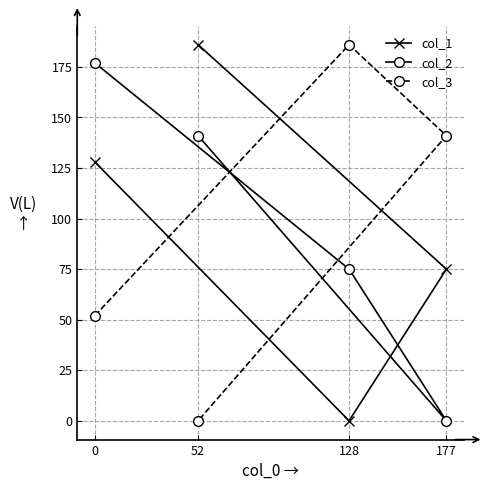

Where does the col_1 series first go above 128?

52